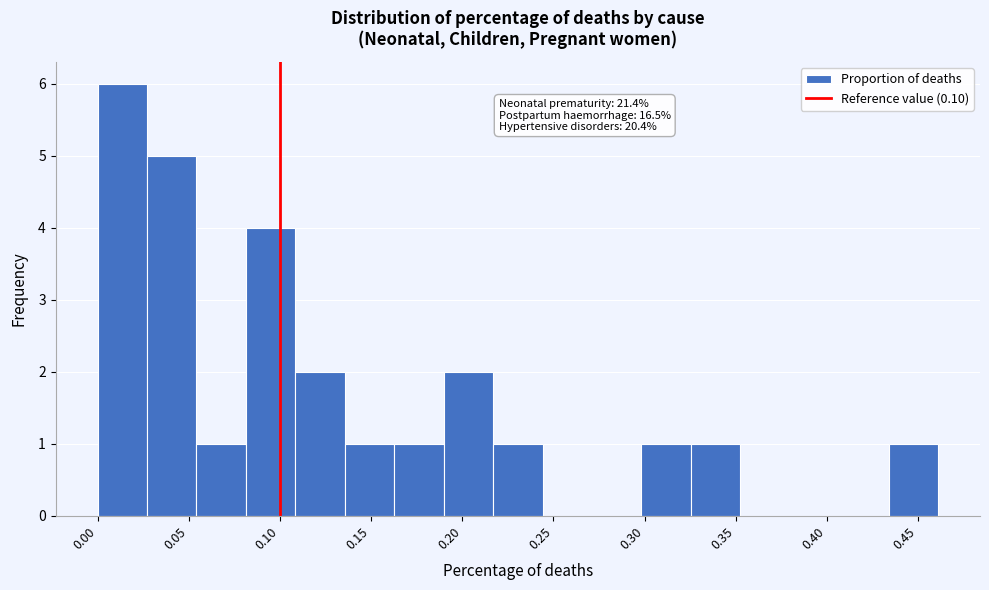

Over which range of the x-axis is the bar tallest?

0.000 to 0.025